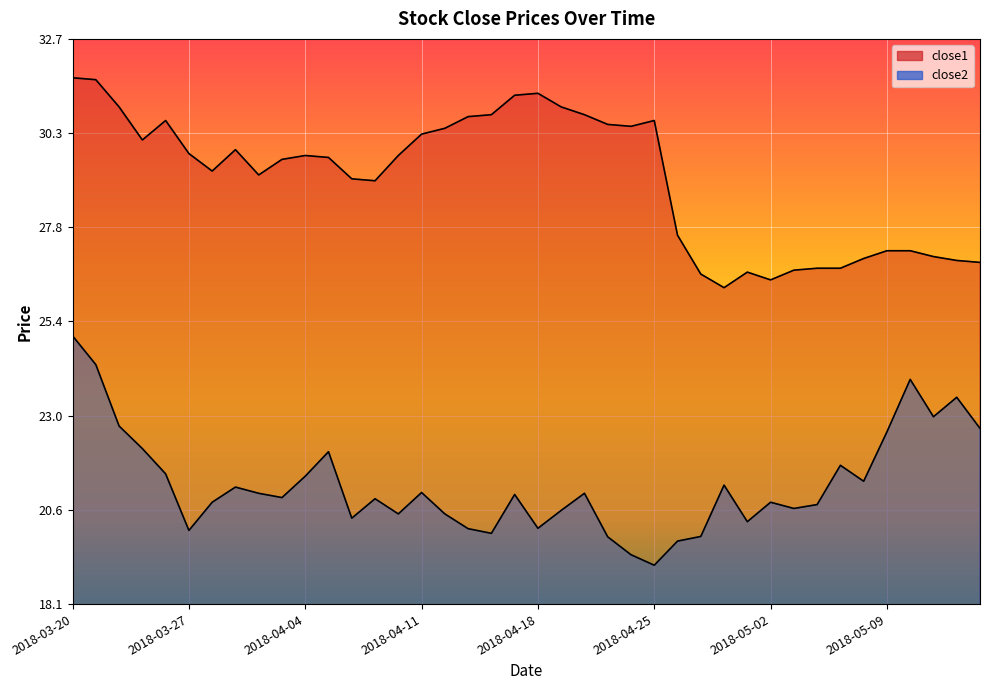

Which category has the lowest value in the close1 series?

2018-04-30